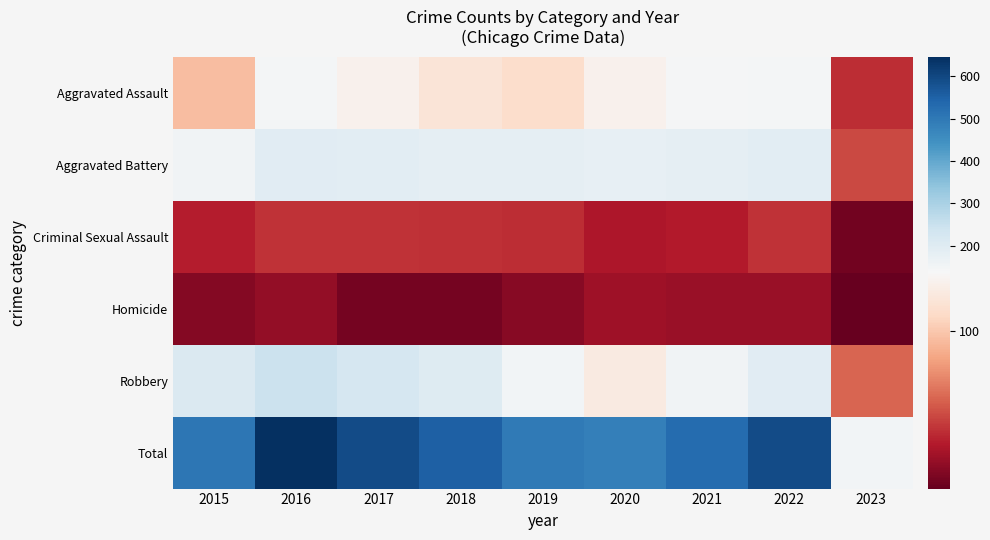

At how many categories does at least one series exceed 216?

8